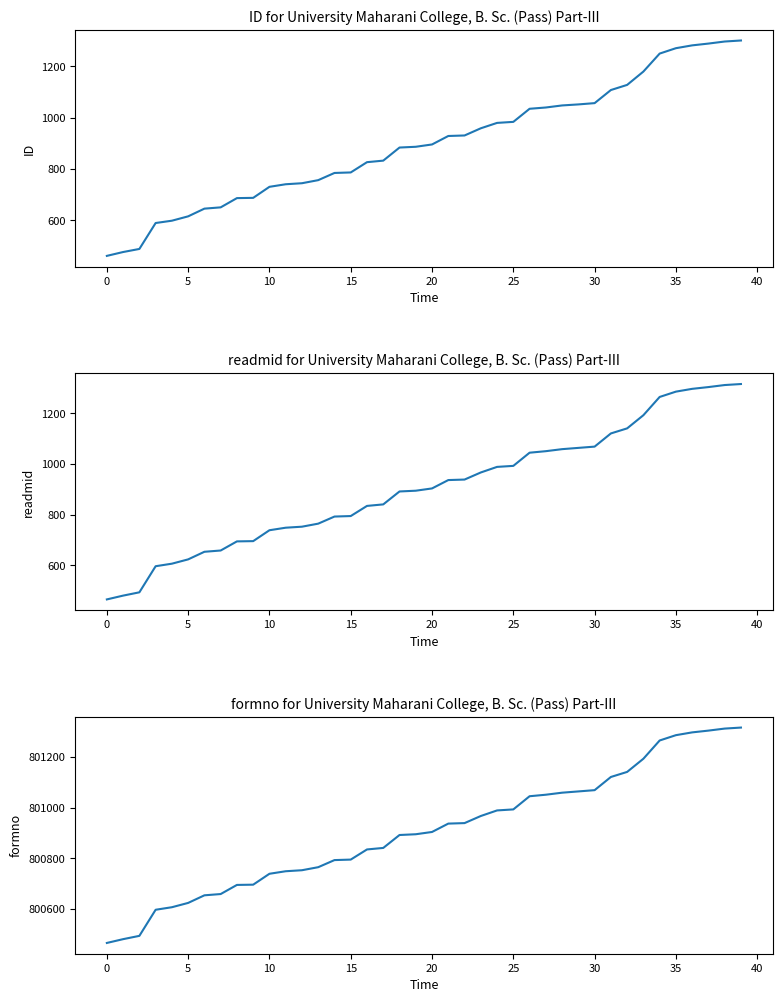

True or false: readmid and ID intersect in this chart.

False